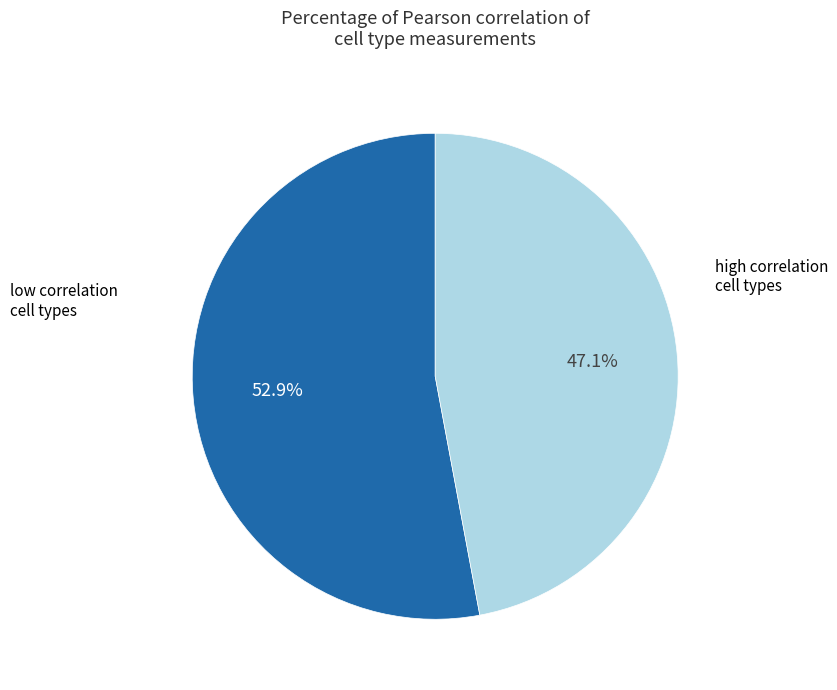

Is there any slice that represents more than half of the pie?

Yes